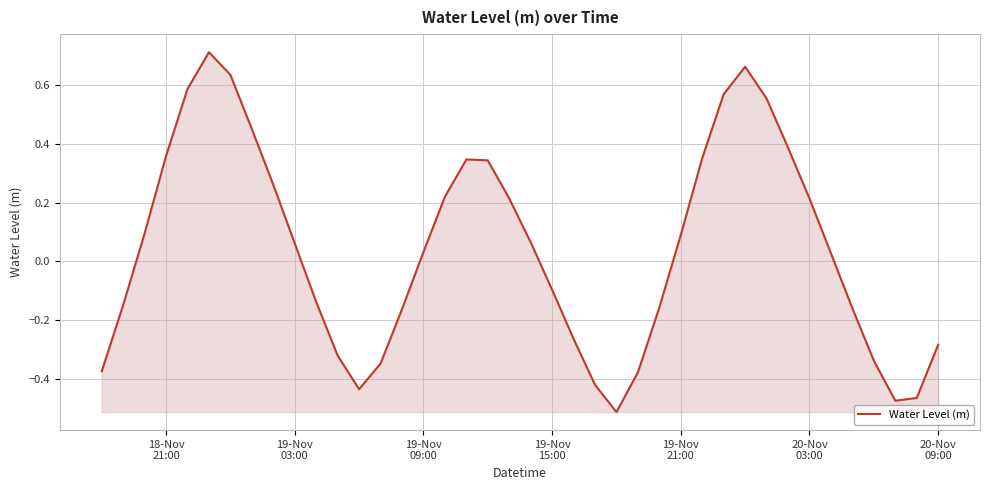

What is the difference between the maximum and minimum values?

1.2